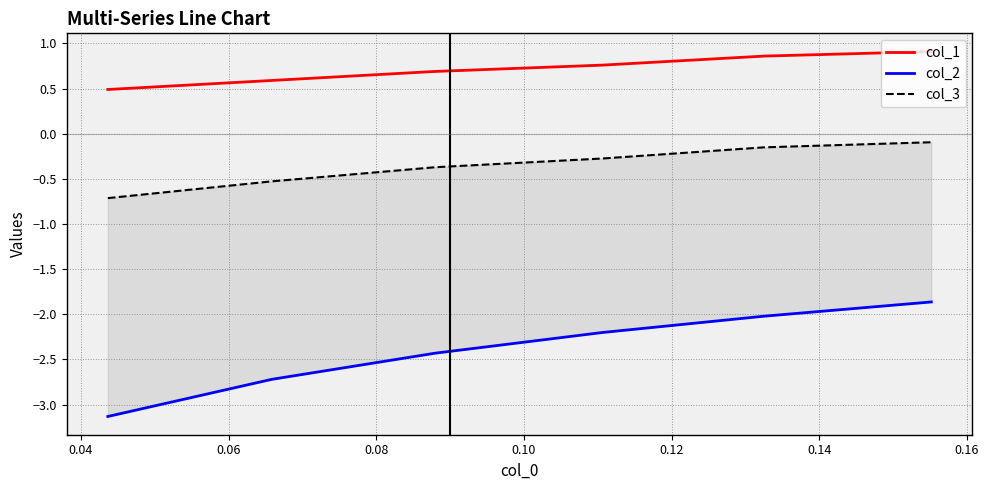

What is the highest value of the col_1 series?

0.9